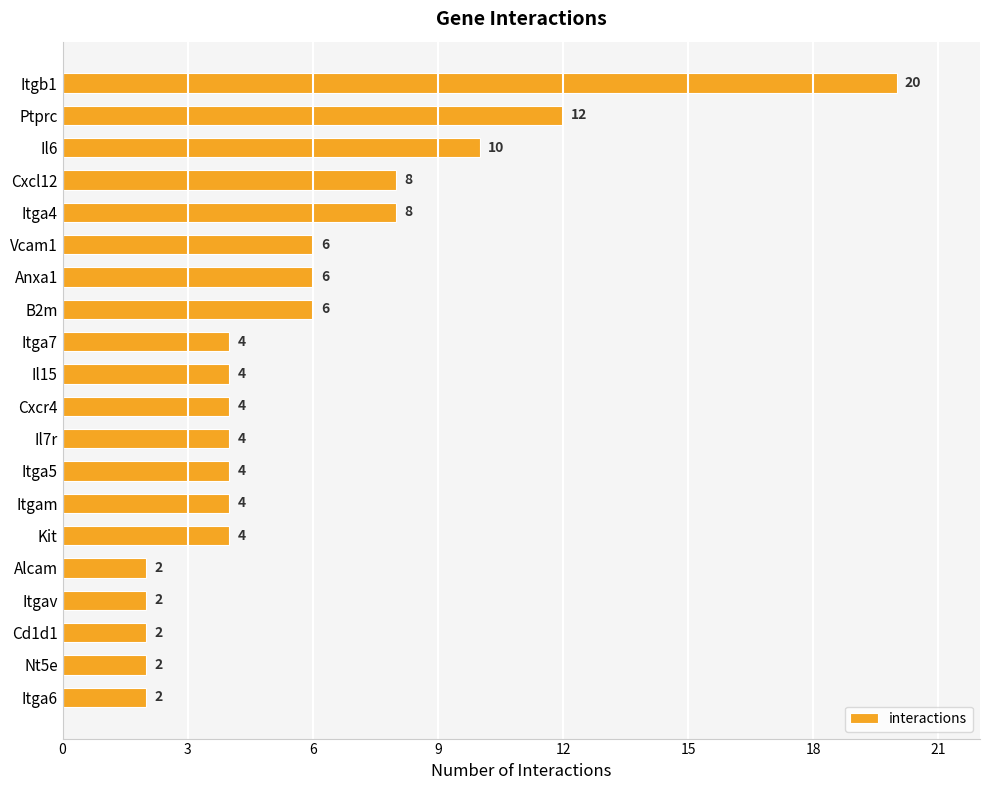

What is the ratio of the value at Alcam to the value at Vcam1?

0.3